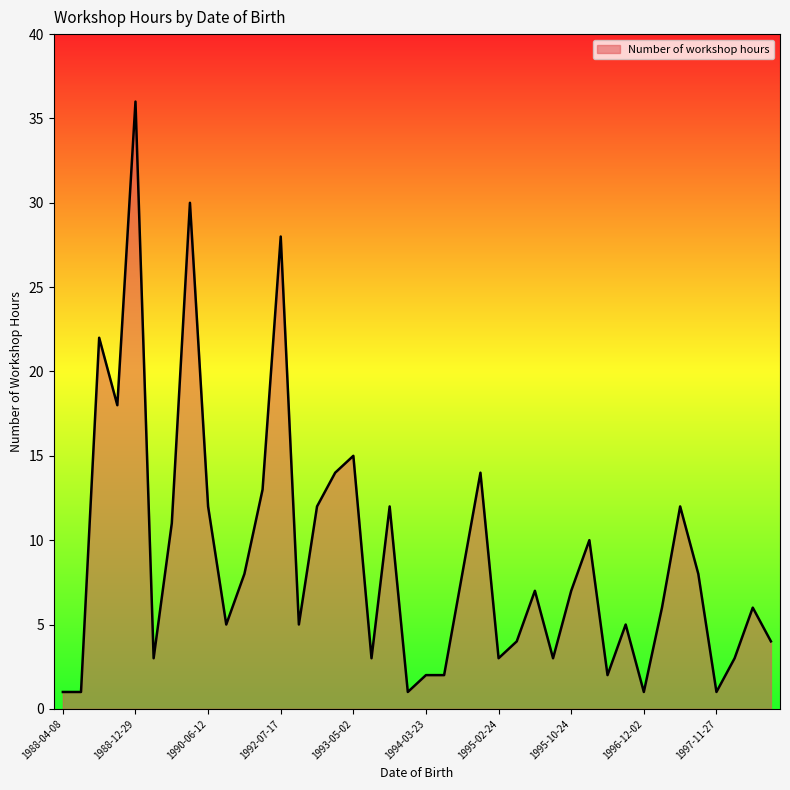

What is the greatest value displayed?

36